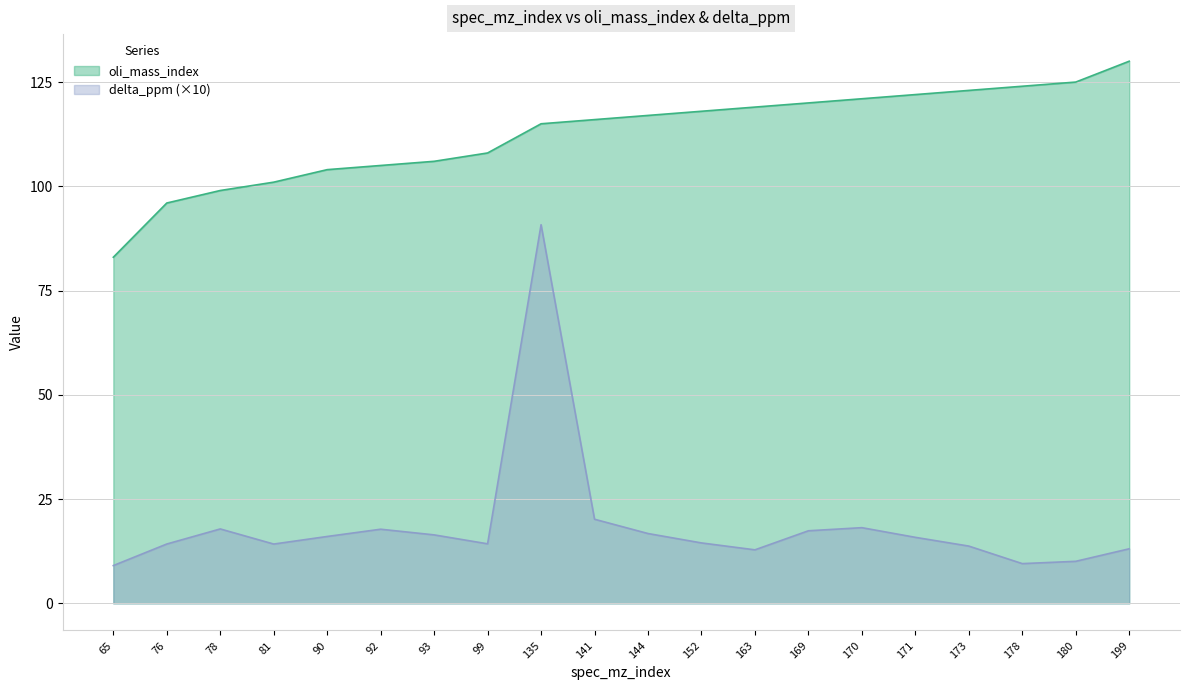

Where is the first local maximum for delta_ppm?

78